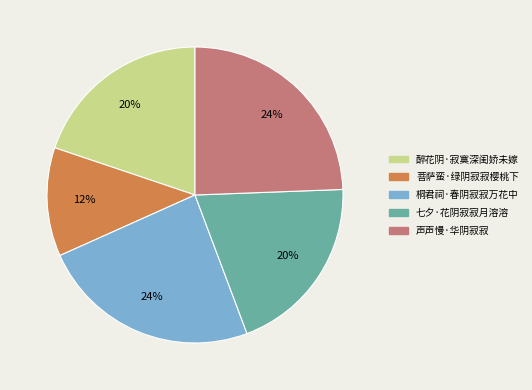

To the nearest percent, what percentage of the pie is 桐君祠·春阴寂寂万花中?

24%